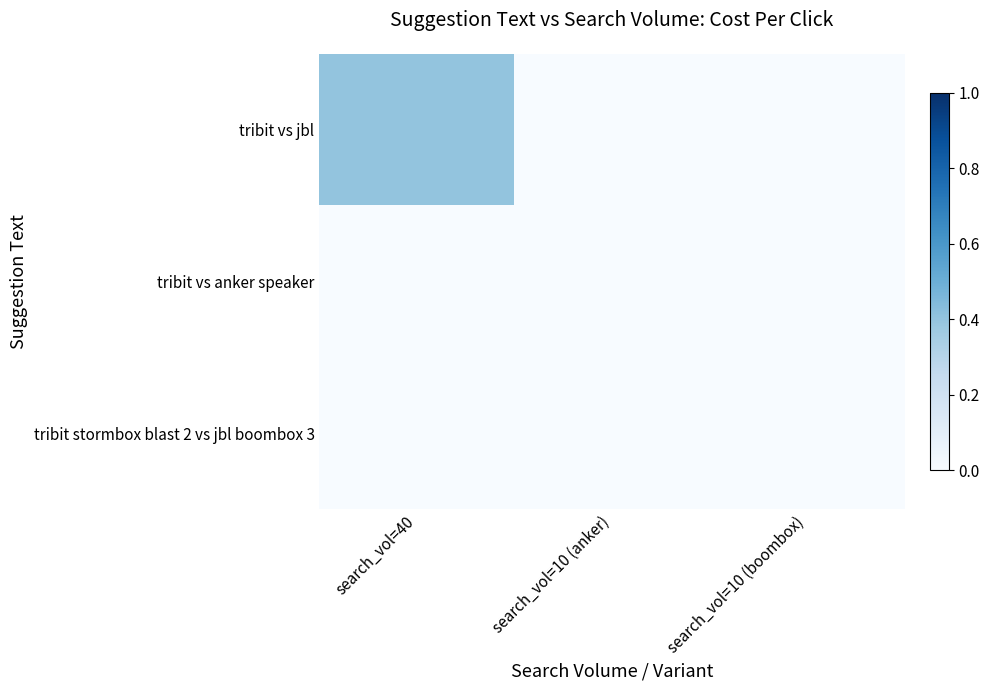

Reading left to right, what are all the values shown in this chart?

tribit vs jbl: search_vol=40=0.4	search_vol=10 (anker)=0.0	search_vol=10 (boombox)=0.0
tribit vs anker speaker: search_vol=40=0.0	search_vol=10 (anker)=0.0	search_vol=10 (boombox)=0.0
tribit stormbox blast 2 vs jbl boombox 3: search_vol=40=0.0	search_vol=10 (anker)=0.0	search_vol=10 (boombox)=0.0